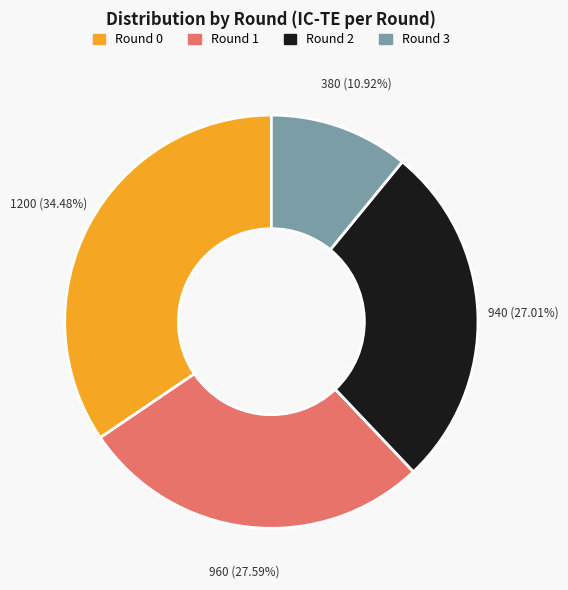

Approximately how many times larger is the value at Round 2 compared to Round 1?

1.0